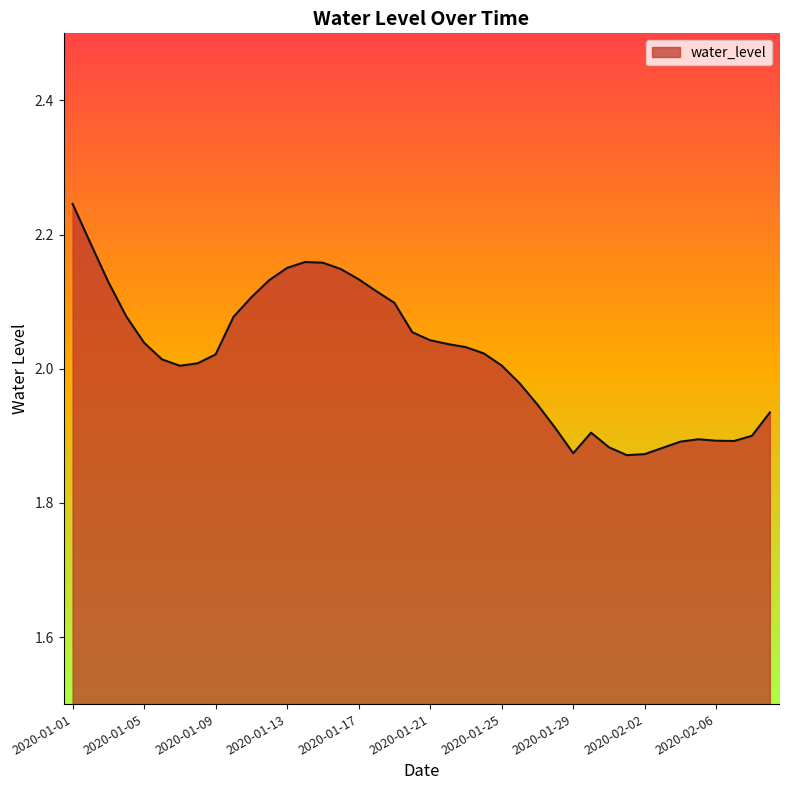

What is the difference between the maximum and minimum values?

0.4